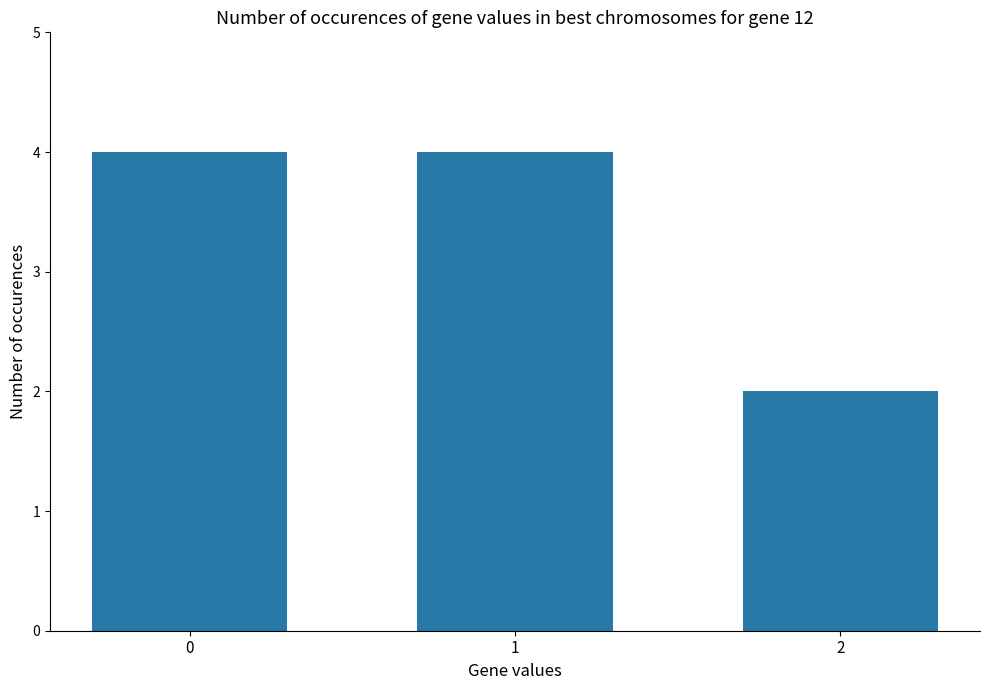

Count the values in the range 2 to 4.

3